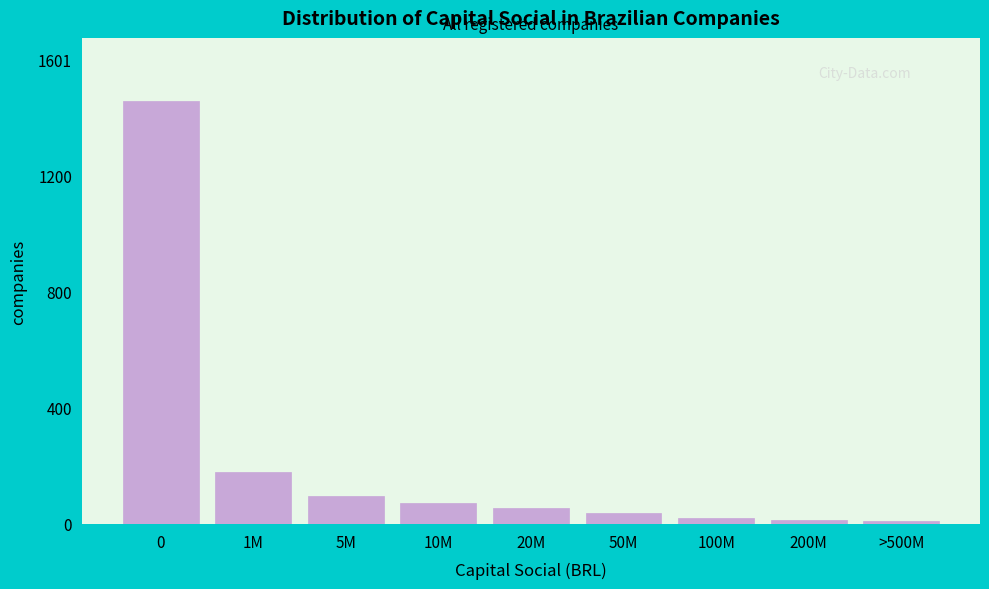

What is the average value?

216